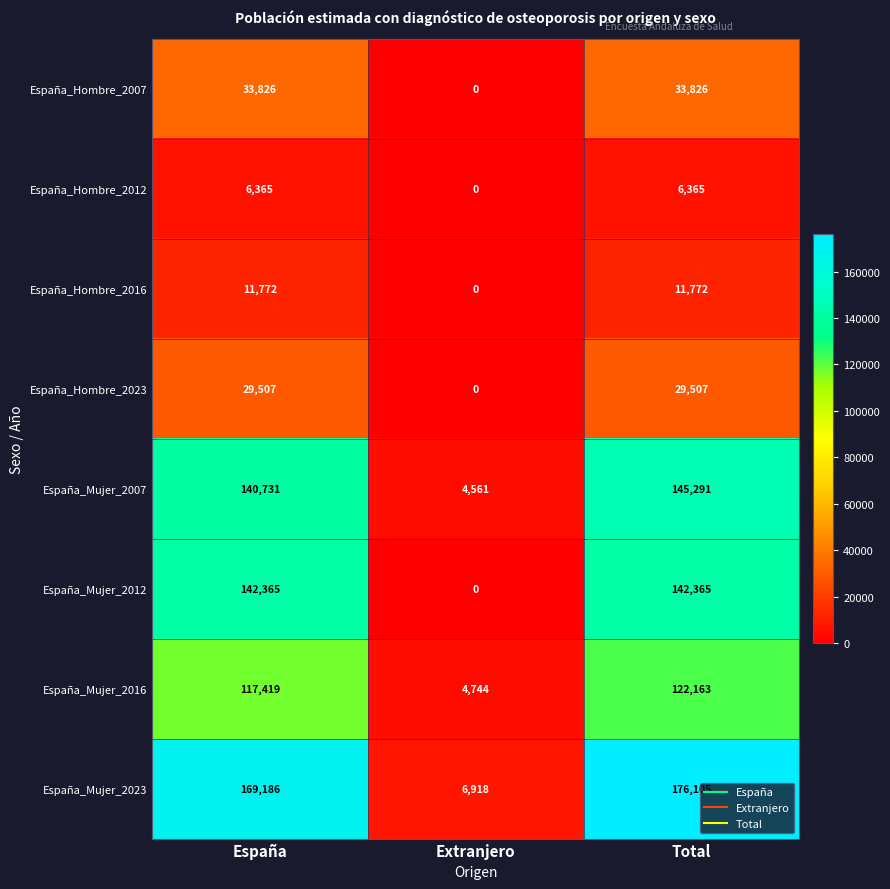

How many values in the España_Hombre_2016 series are below 11772?

1